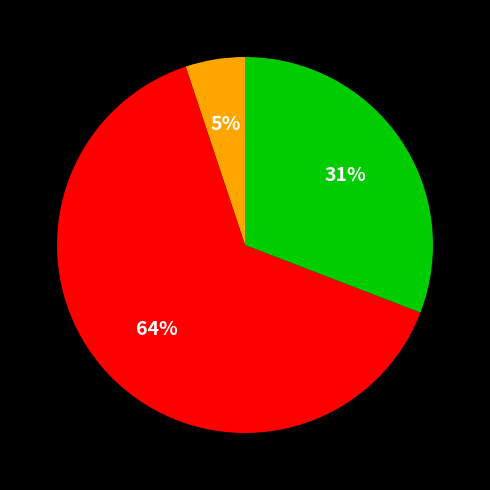

Is there a majority slice in this chart?

Yes